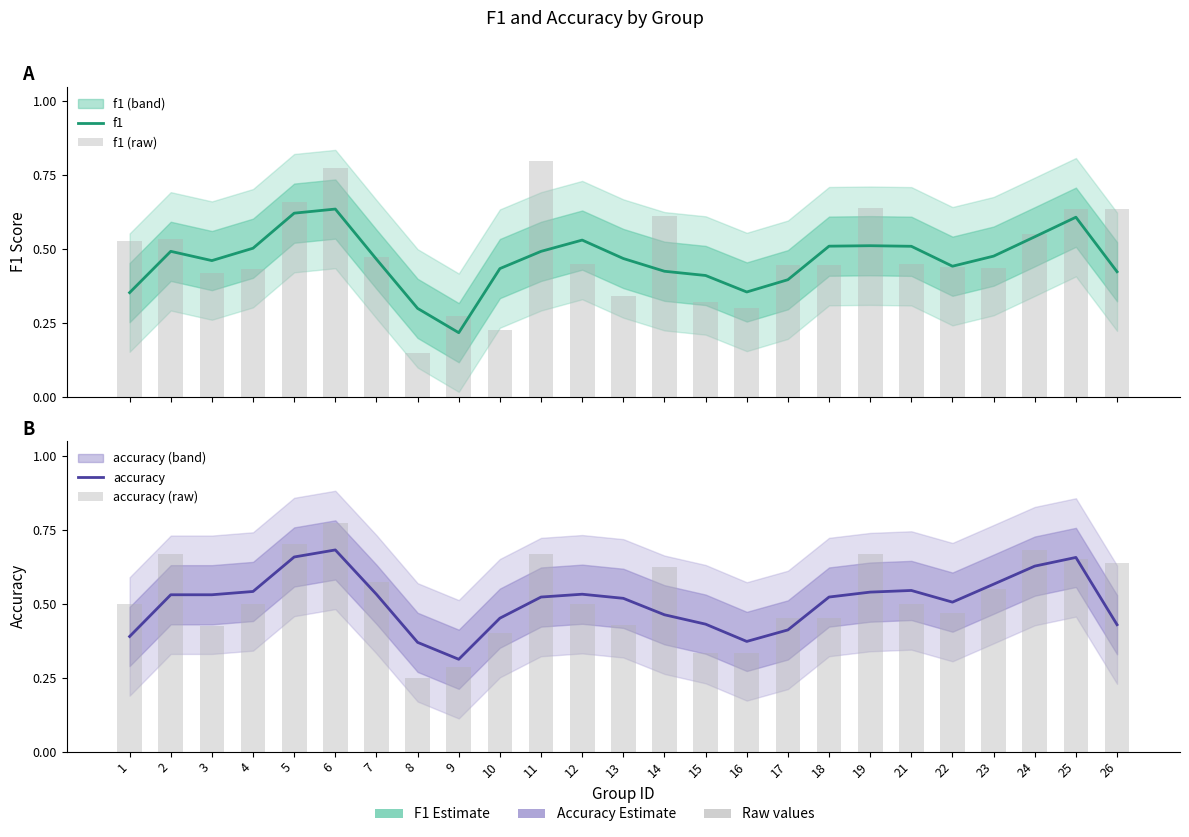

Which label corresponds to the smallest value in the chart?

8